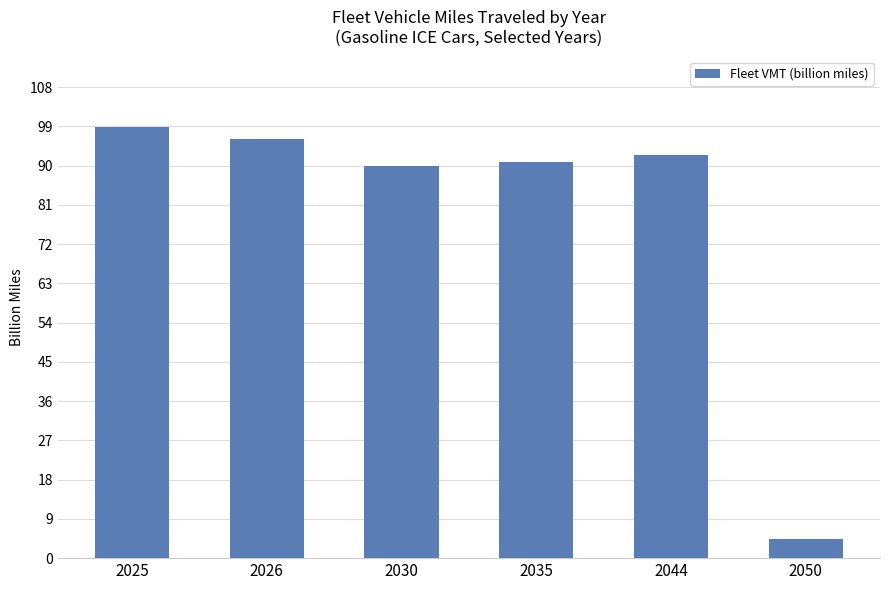

What is the minimum value shown in the chart?

4.5